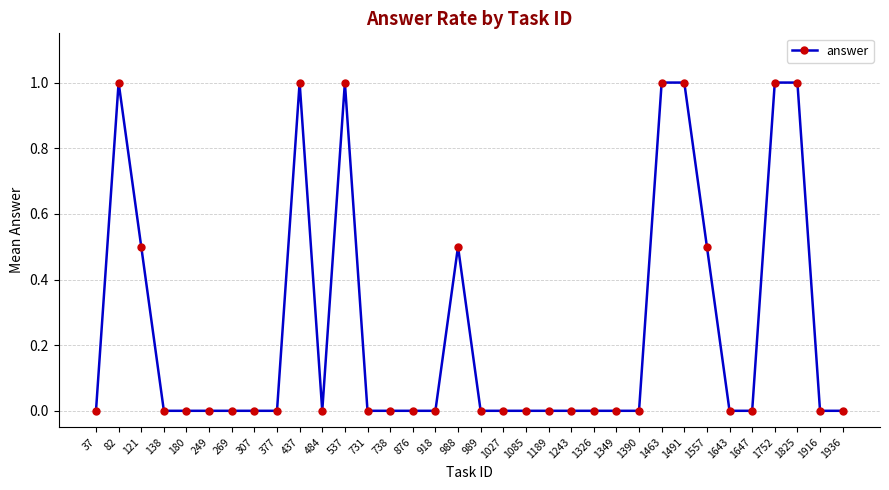

Where is the first local maximum?

82